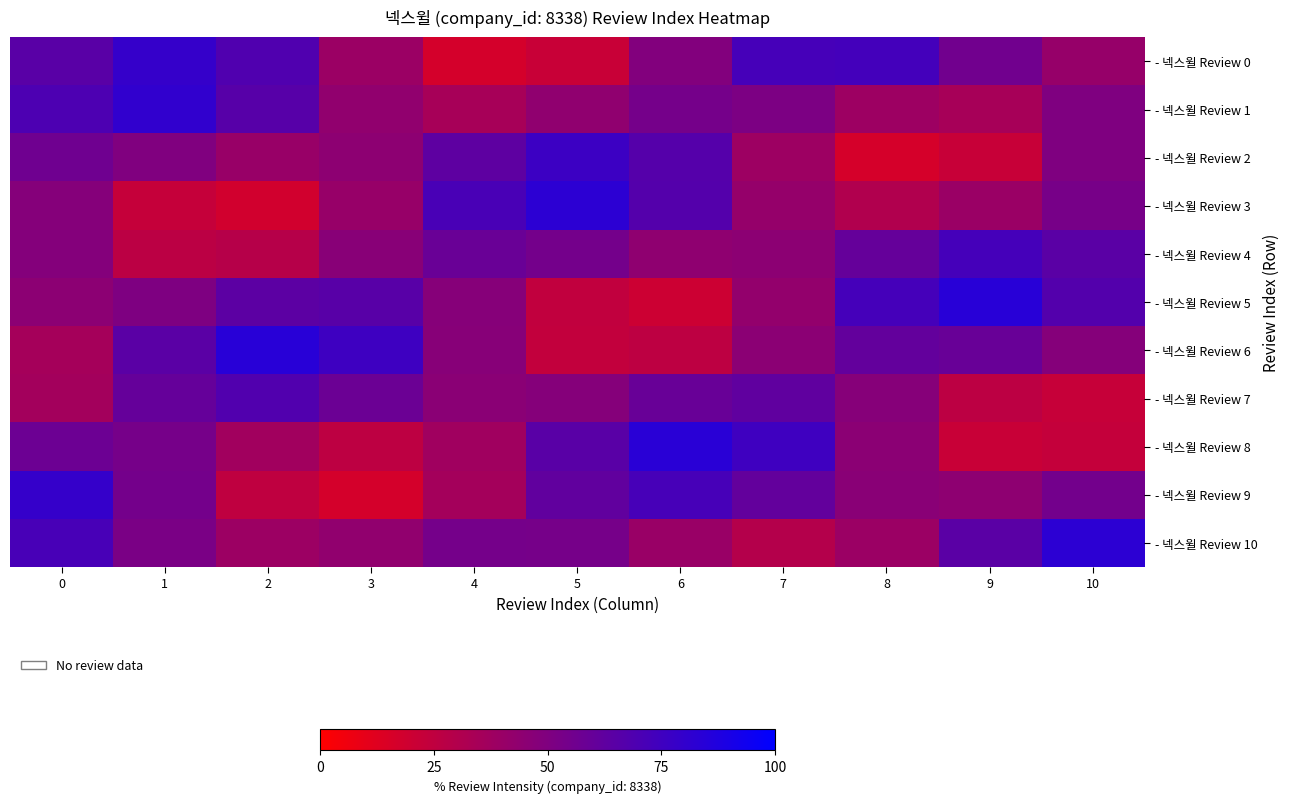

Which series has the largest range (max minus min)?

- 넥스윌 Review 3